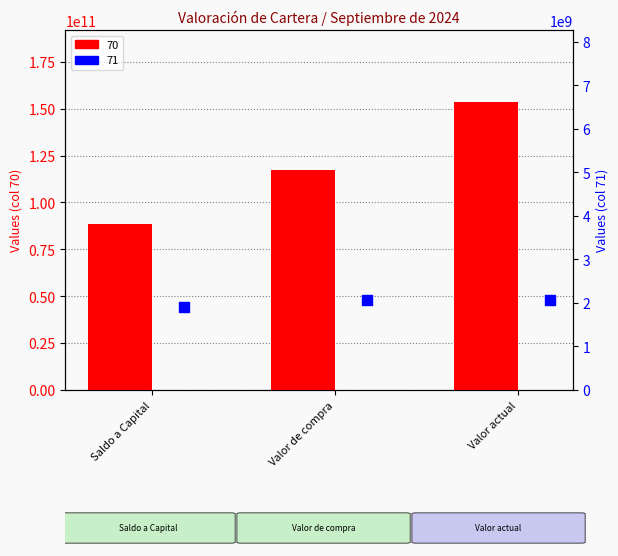

What is the total value across all series at Valor de compra?

119465134105.1